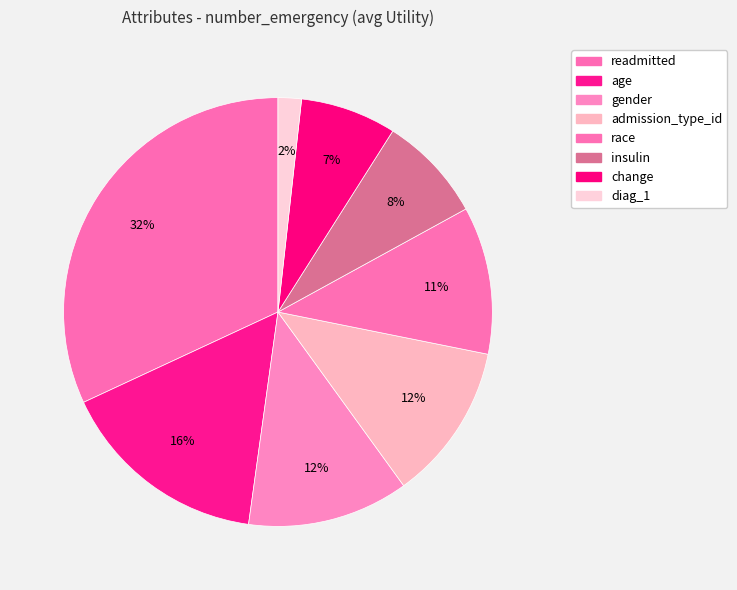

Count the number of slices in the pie.

8